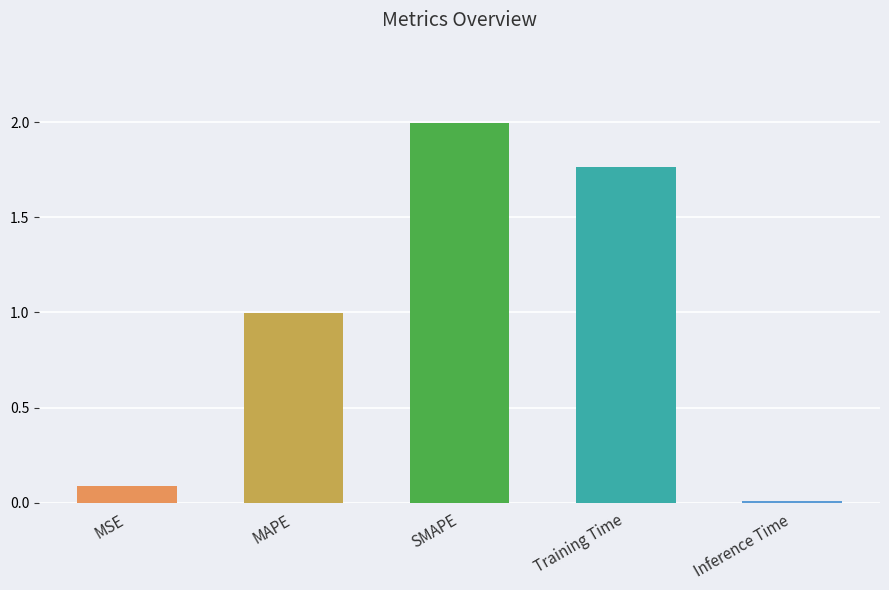

What position from the left is MAPE?

2